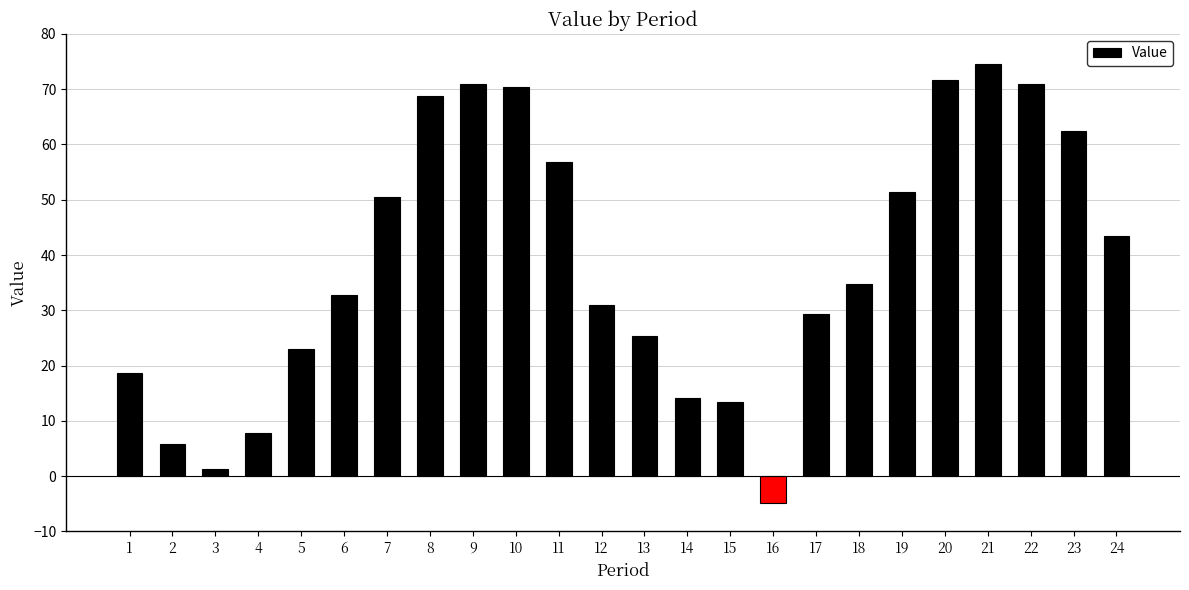

The value at 1 is 18.6. True or false?

True